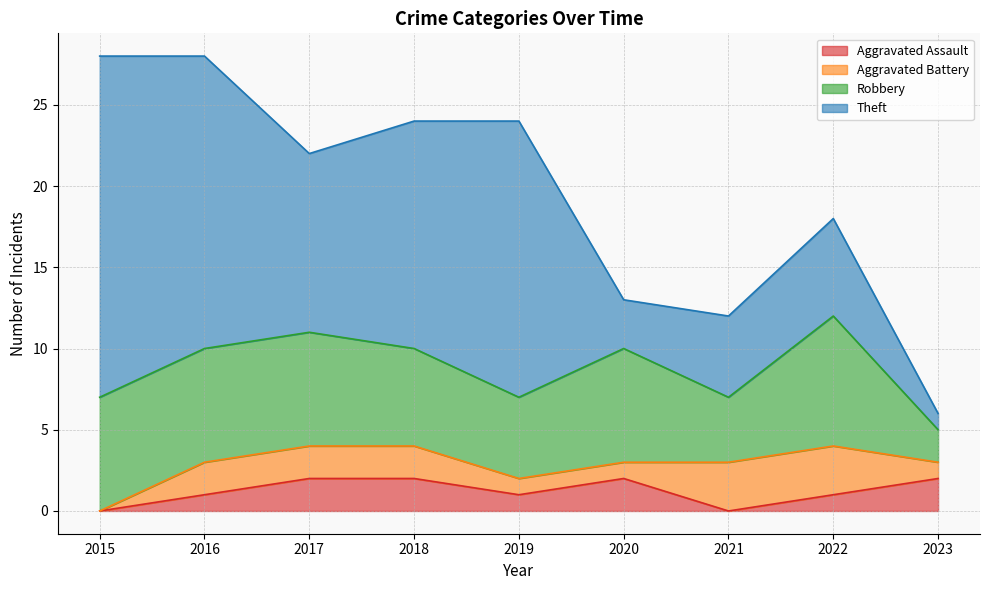

The Aggravated Assault series shows 3 at 2017. True or false?

False